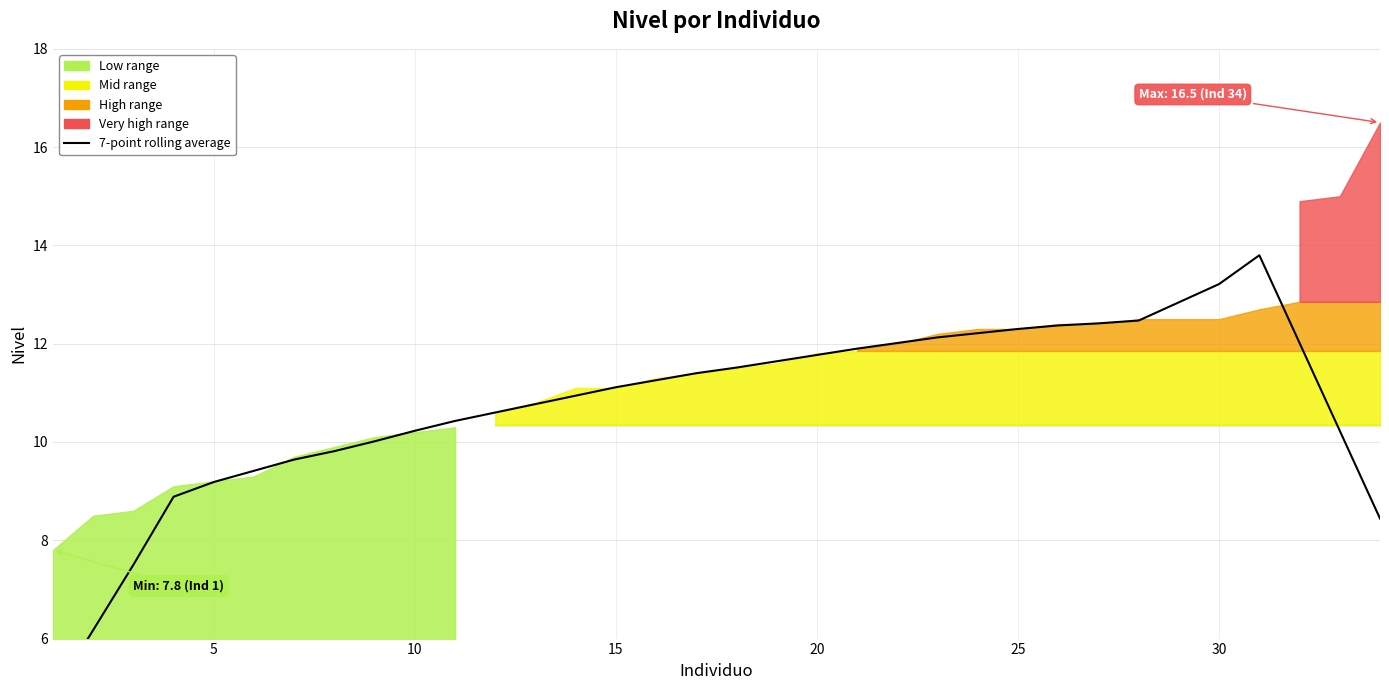

Is it true that the value at 31 is 19.8?

False